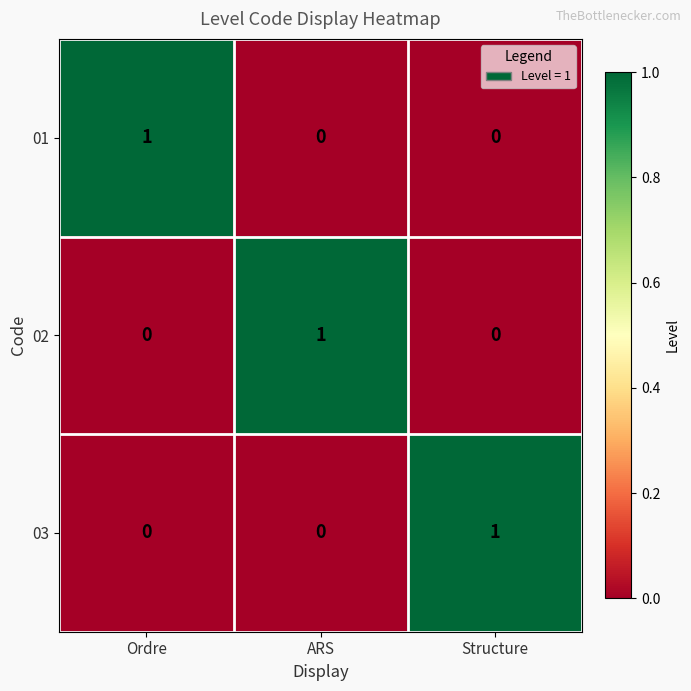

At how many categories does at least one series exceed 0?

3